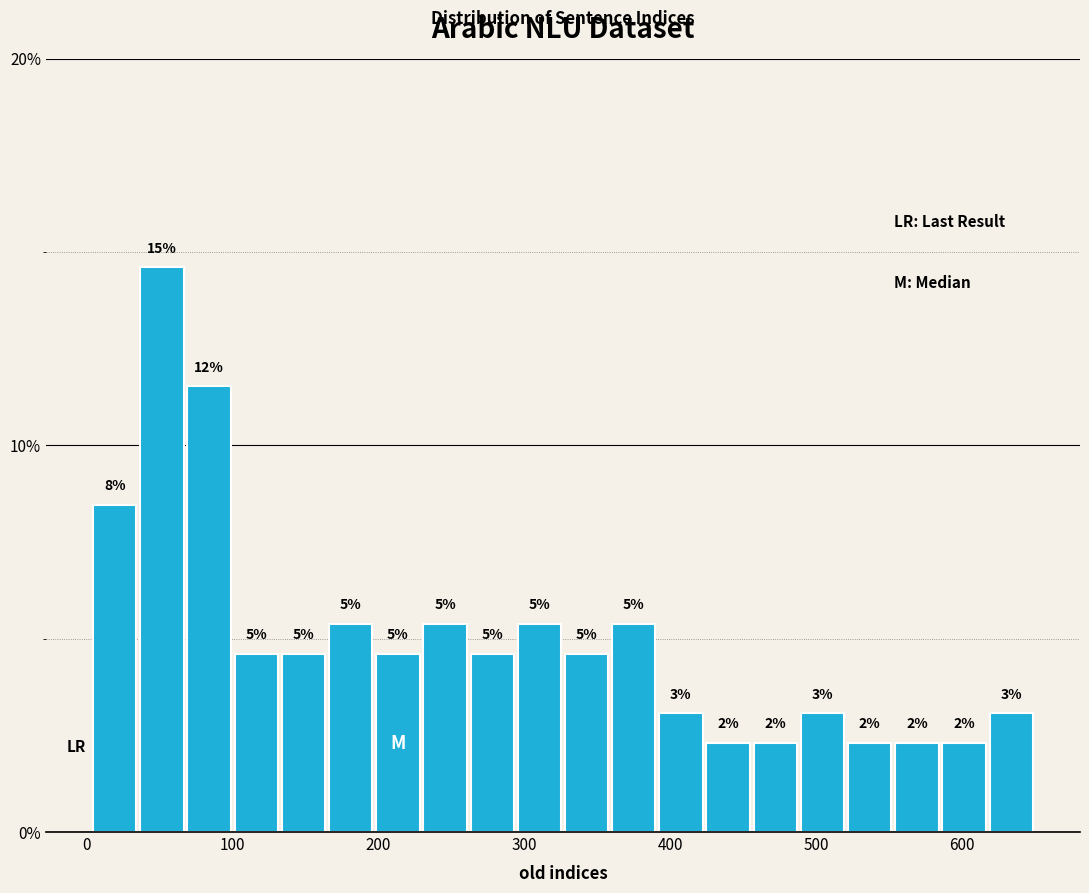

Read against the x-axis, roughly where is the centre of the tallest bar?

50